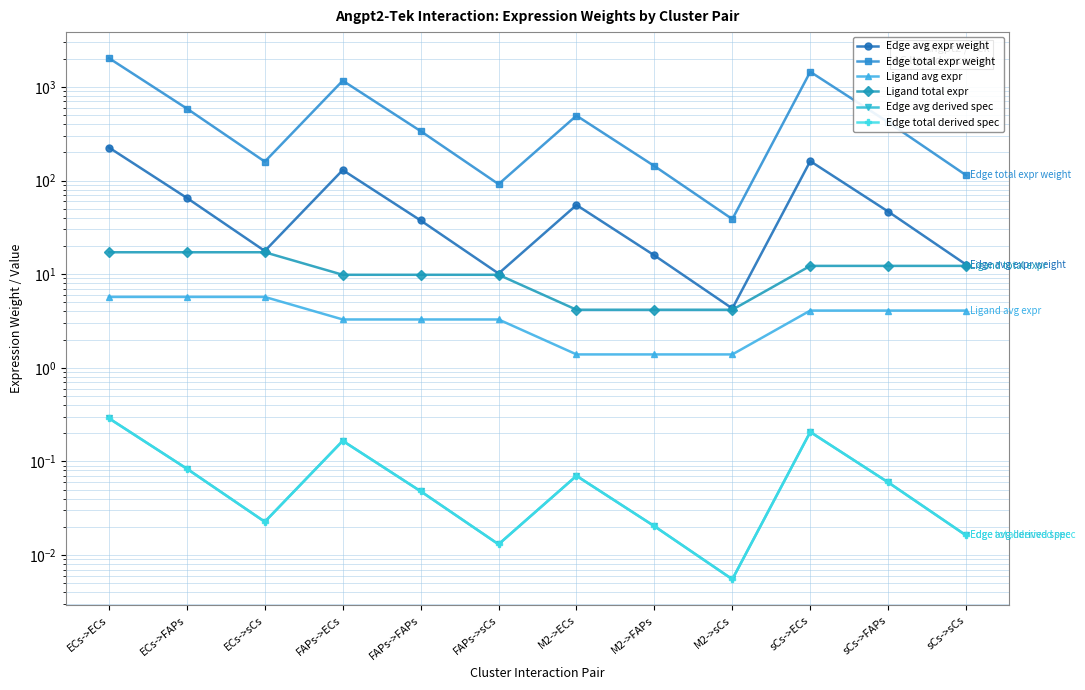

How many data points in Ligand avg expr are above 4?

6